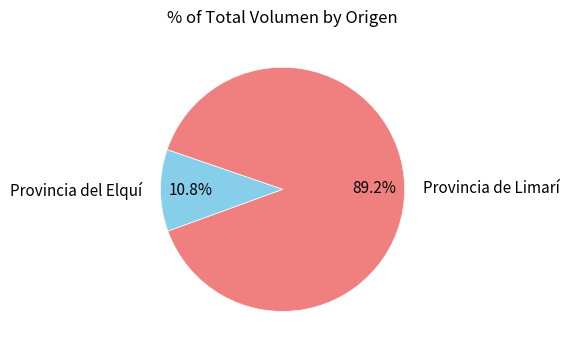

Rank the categories by value from lowest to highest.

Provincia del Elquí, Provincia de Limarí